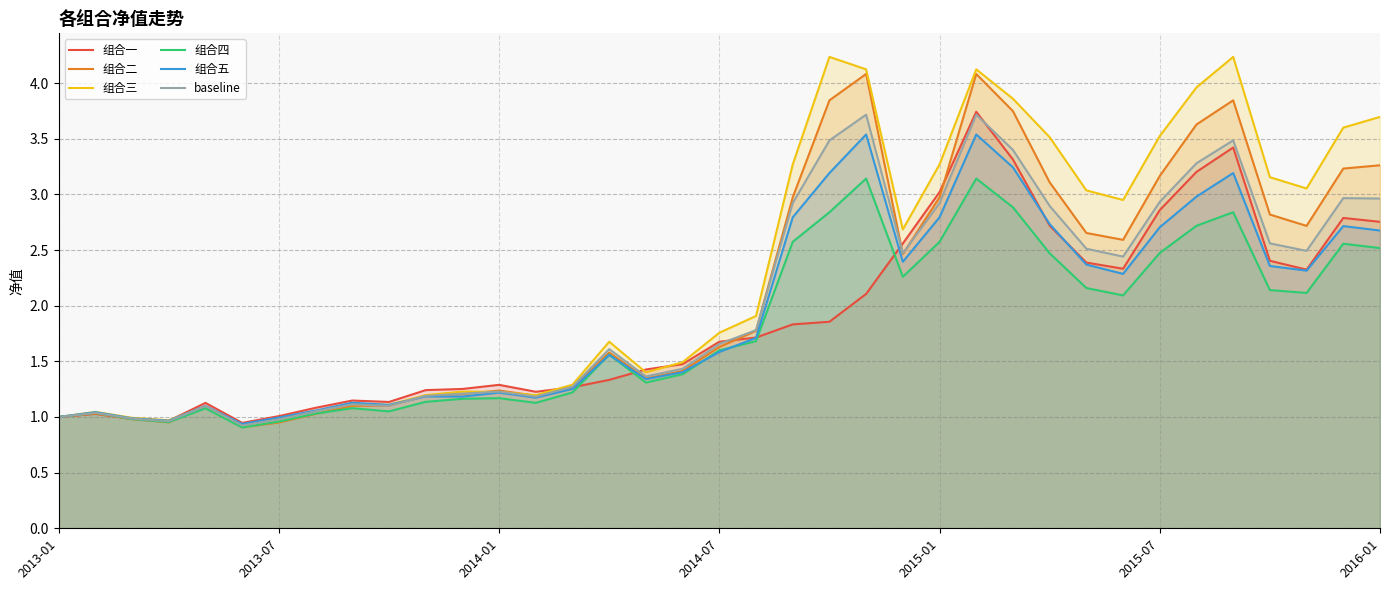

The value of 组合四 at 2014-01 is 1.5. True or false?

False